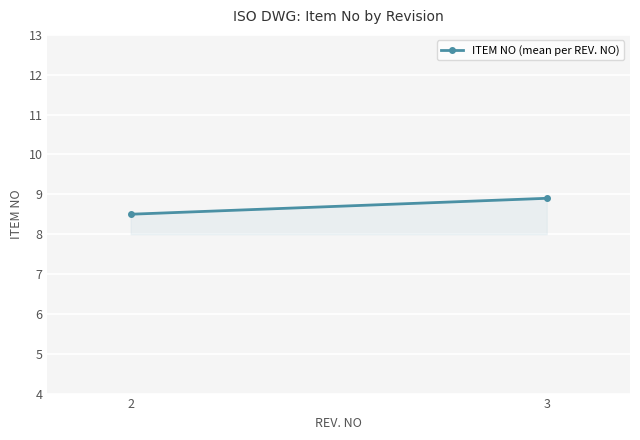

What is the value of the 1st point from the left?

8.5